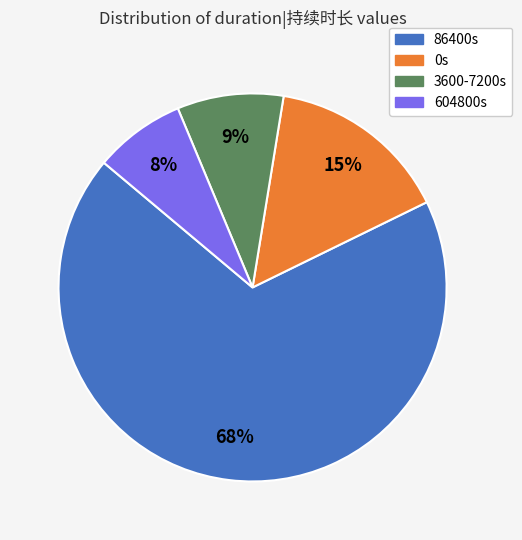

How many slices are in this pie chart?

4